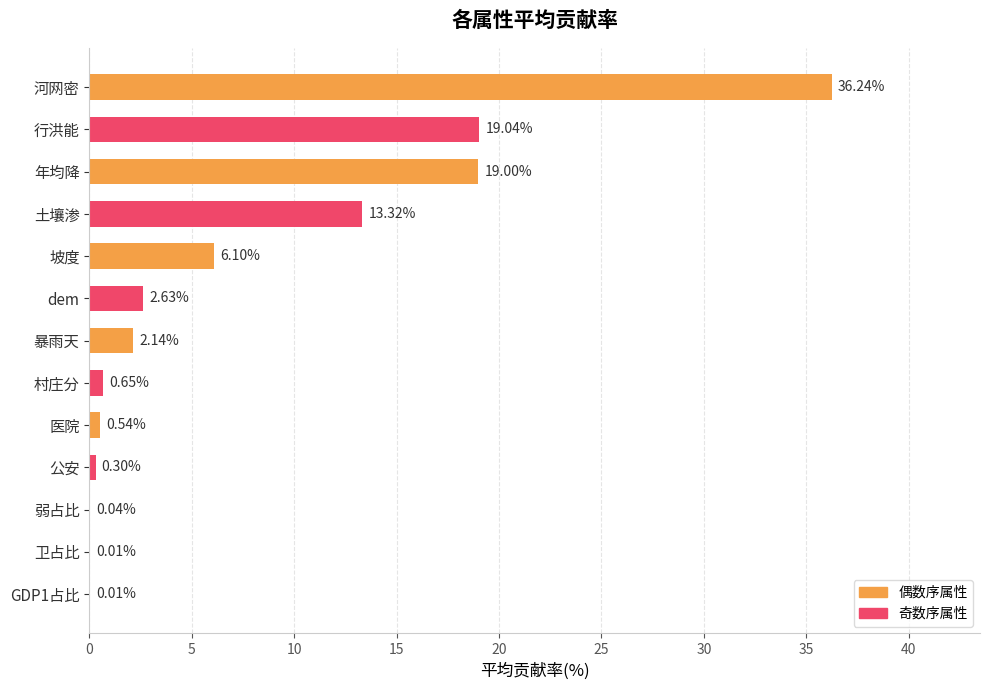

Which category has the highest value across all series?

河网密